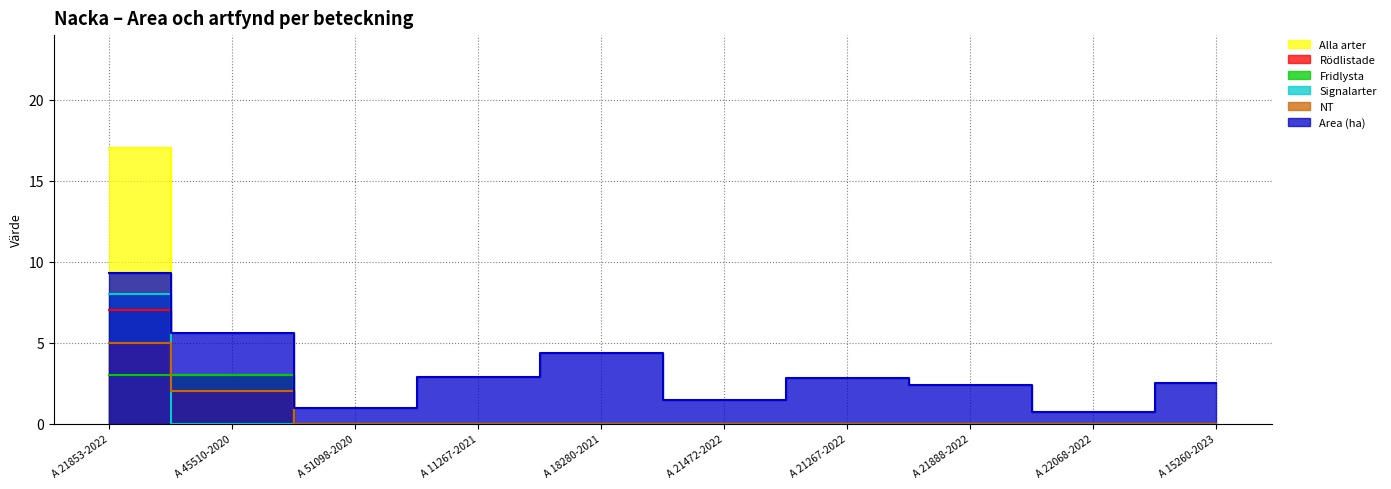

True or false: Alla arter and NT intersect in this chart.

False